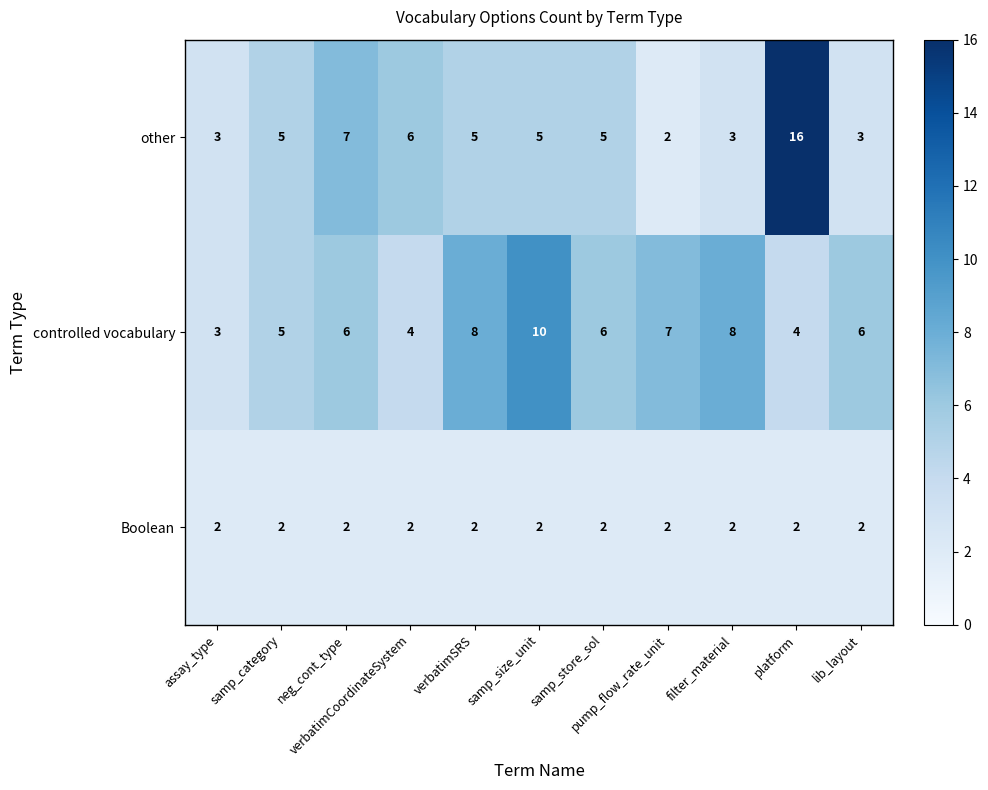

Rank the series by their maximum value, from lowest to highest.

Boolean, controlled vocabulary, other